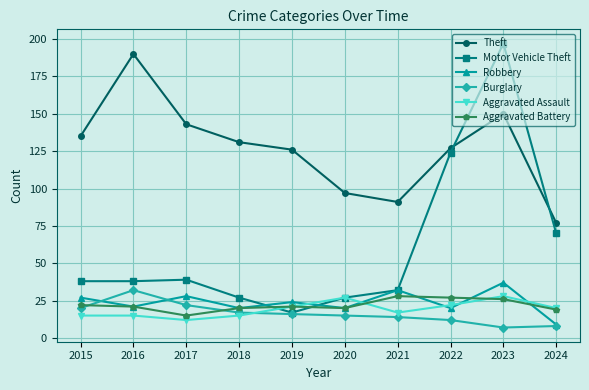

Where is the first local minimum for Aggravated Battery?

2017